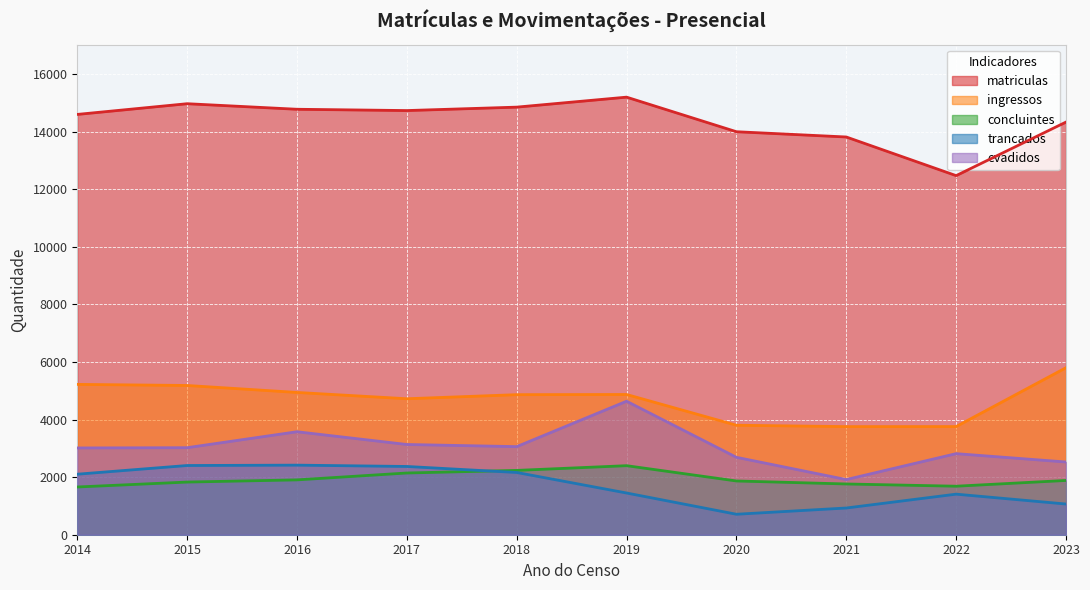

What is the minimum value for trancados?

711